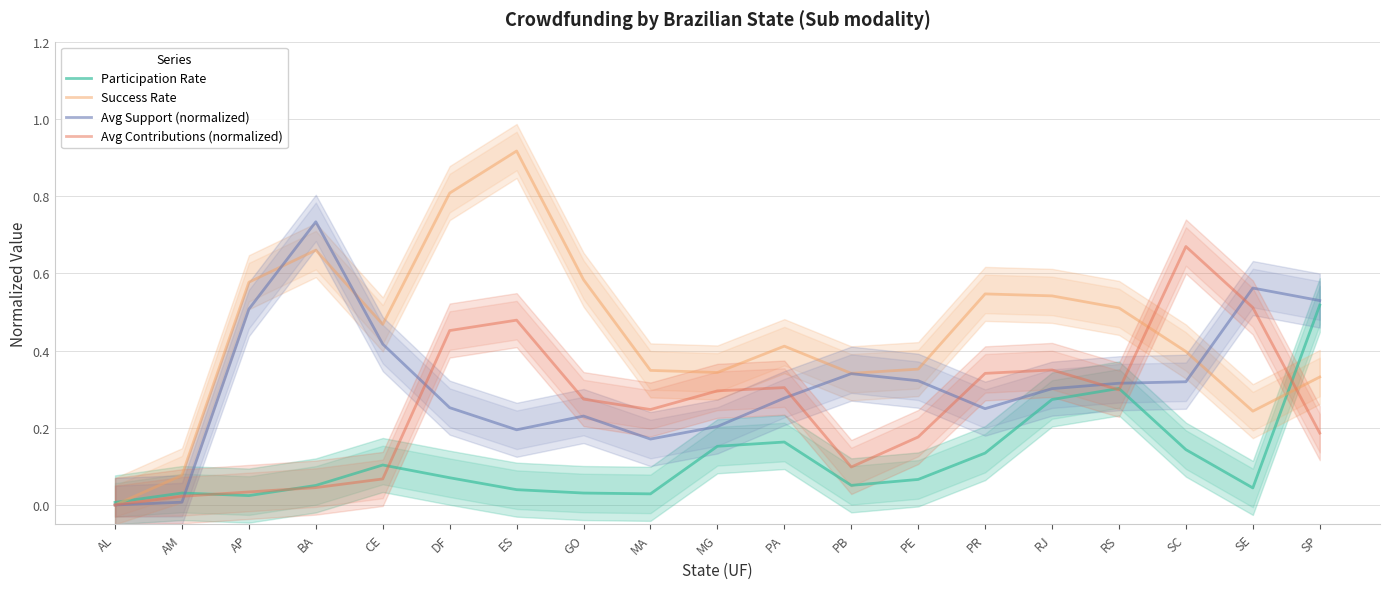

At which category does Success Rate reach its first local peak?

BA